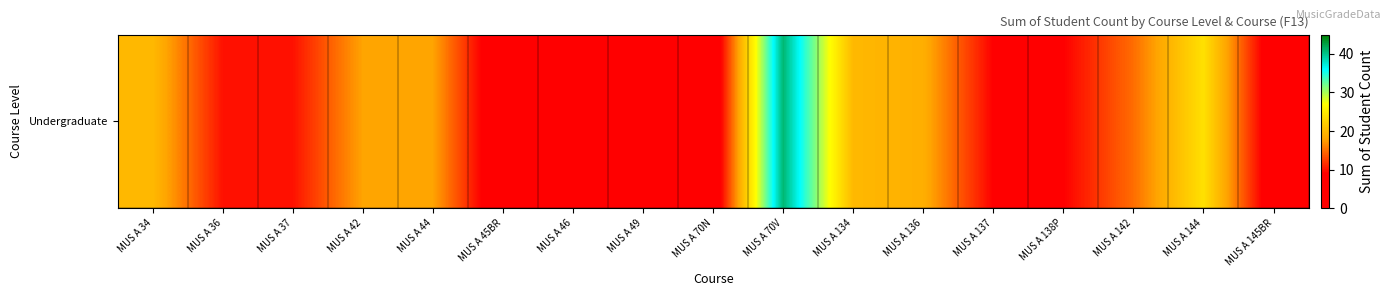

Rank the categories by value from highest to lowest.

MUS A 70V, MUS A 144, MUS A 34, MUS A 134, MUS A 136, MUS A 42, MUS A 44, MUS A 142, MUS A 36, MUS A 37, MUS A 46, MUS A 137, MUS A 138P, MUS A 145BR, MUS A 45BR, MUS A 49, MUS A 70N